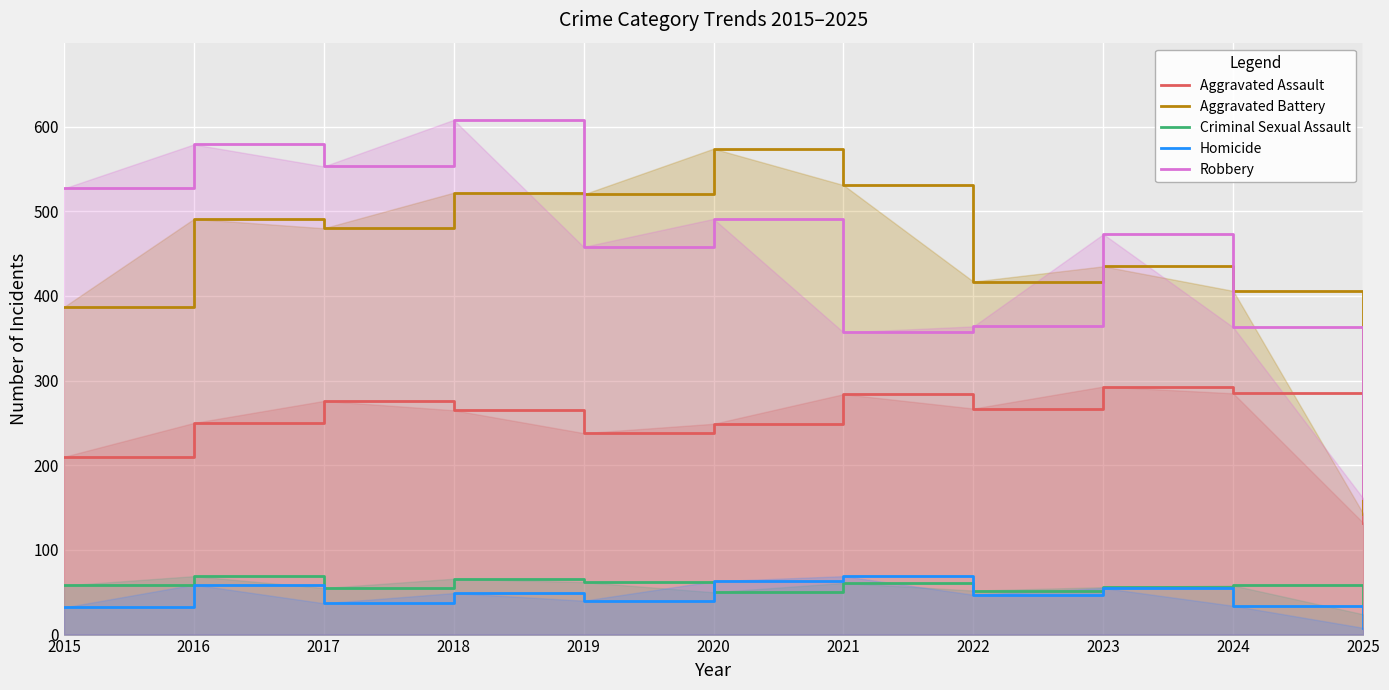

At 2017, list the series in order from largest to smallest.

Robbery, Aggravated Battery, Aggravated Assault, Criminal Sexual Assault, Homicide